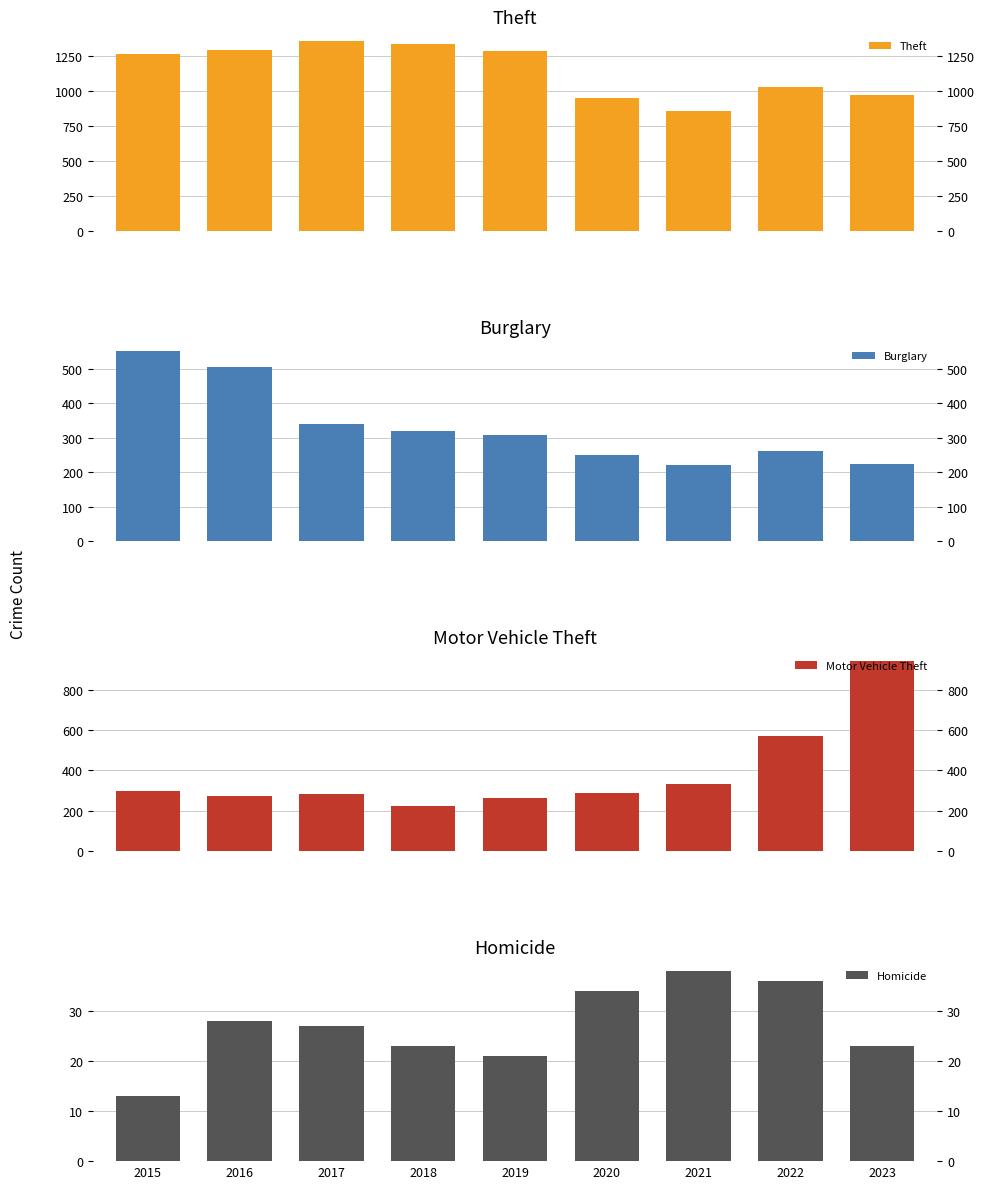

Rank the series at 2023 from lowest to highest value.

Homicide, Burglary, Motor Vehicle Theft, Theft